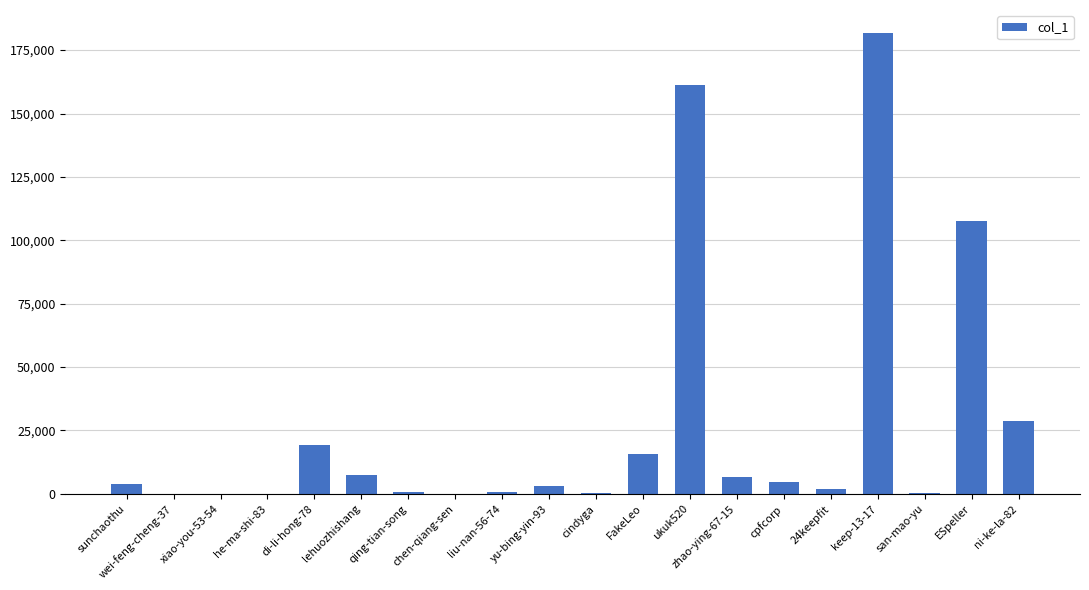

What is the sum of the values at he-ma-shi-83 and sunchaothu?

4058